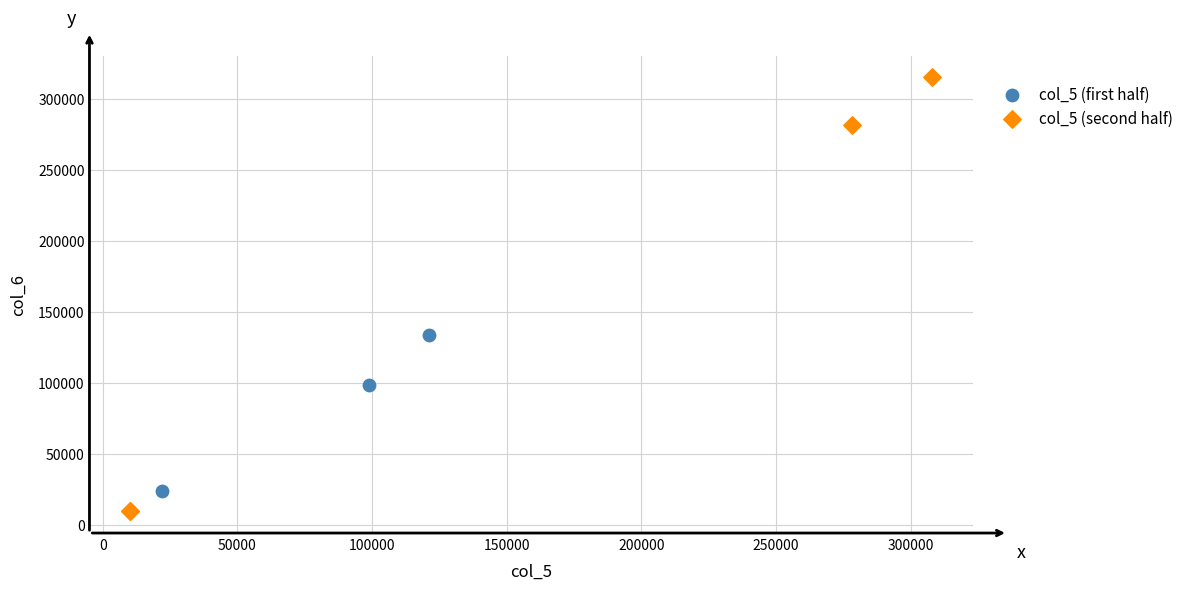

Which series reaches the minimum Y coordinate?

col_5 (second half)